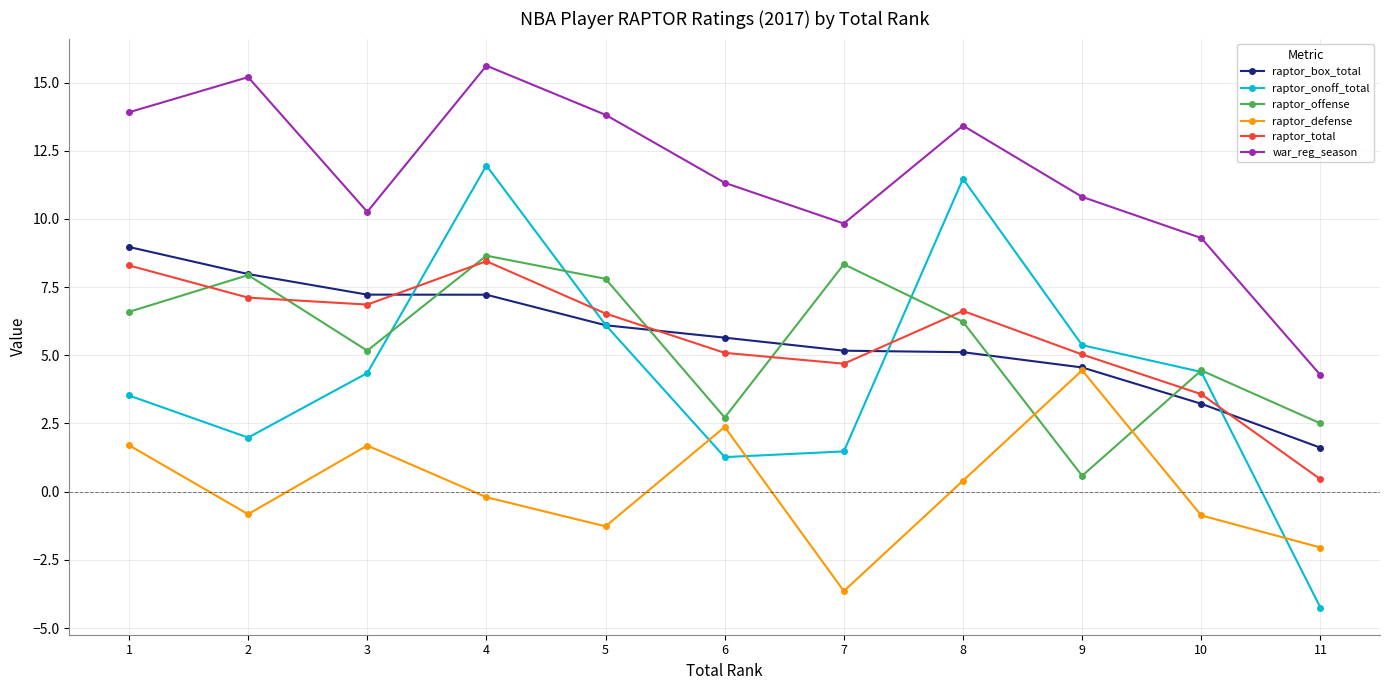

Between 4 and 7, which series saw the biggest shift?

raptor_onoff_total